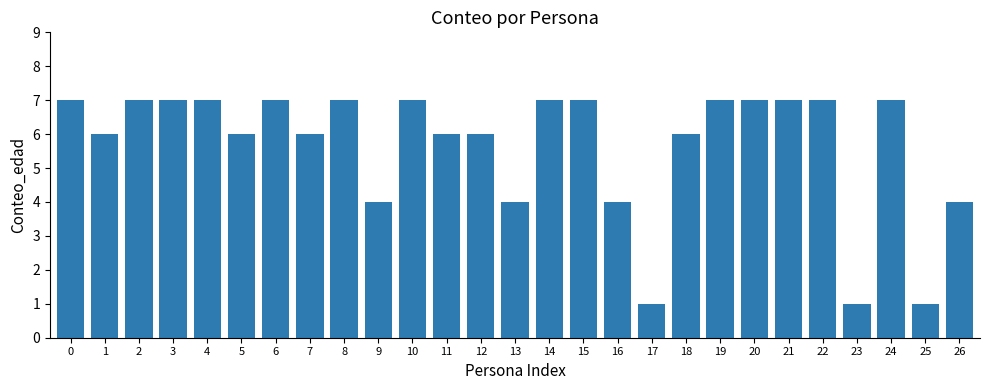

Reading left to right, list all the values displayed in this chart.

0=7	1=6	2=7	3=7	4=7	5=6	6=7	7=6	8=7	9=4	10=7	11=6	12=6	13=4	14=7	15=7	16=4	17=1	18=6	19=7	20=7	21=7	22=7	23=1	24=7	25=1	26=4